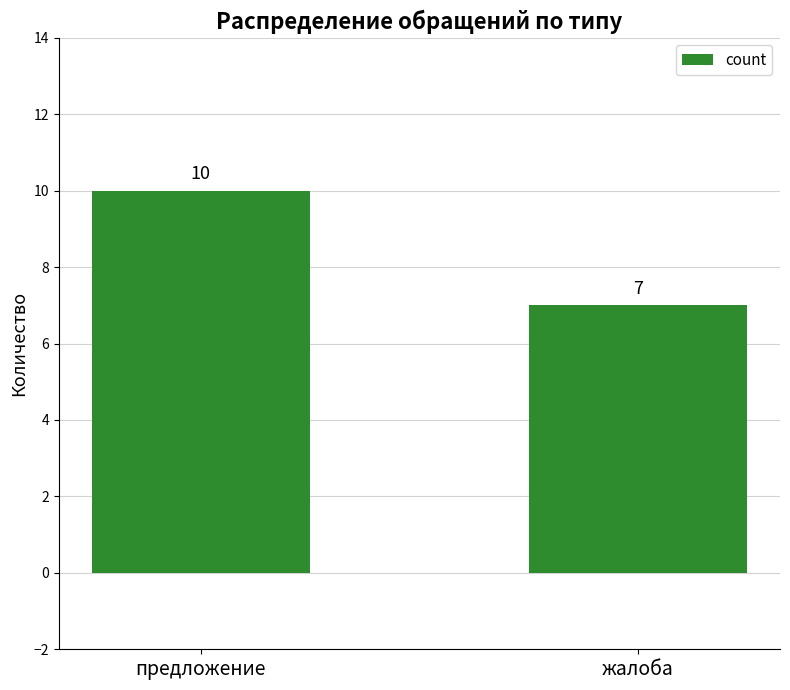

Reading right to left, what are all the values shown in this chart?

жалоба=7	предложение=10